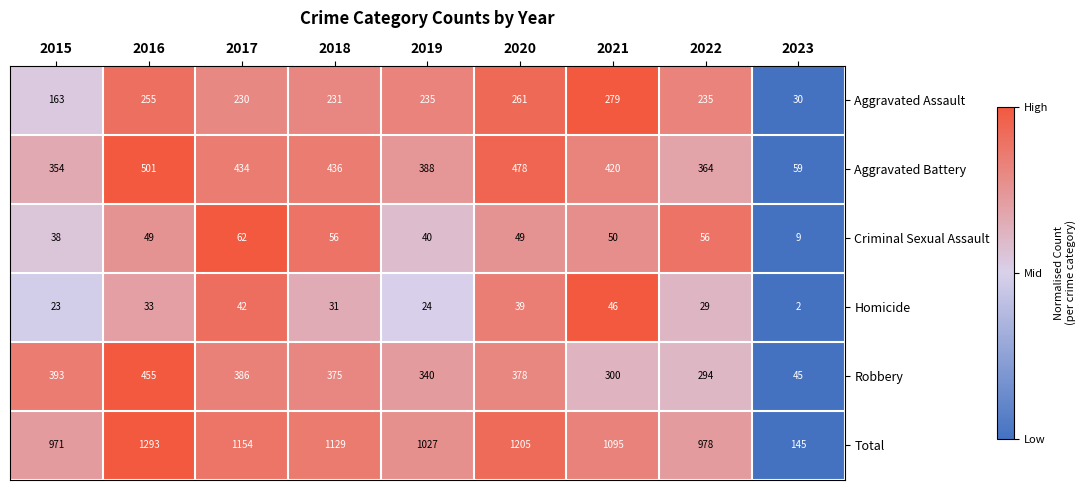

What is the sum of the Total values at 2022 and 2015?

1949